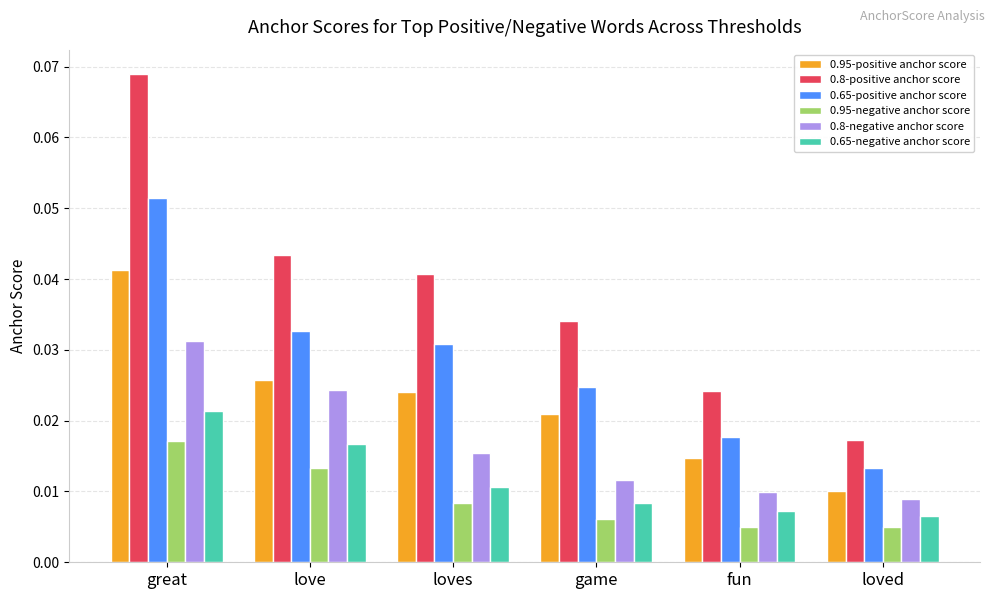

How many groups of bars are there?

6